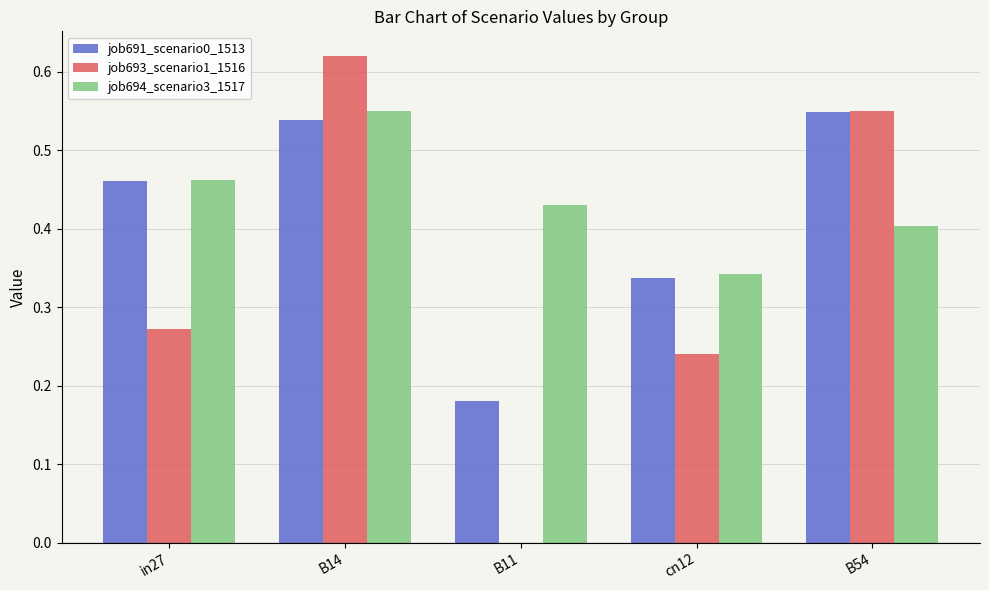

What is the sum of all job693_scenario1_1516 values?

1.7